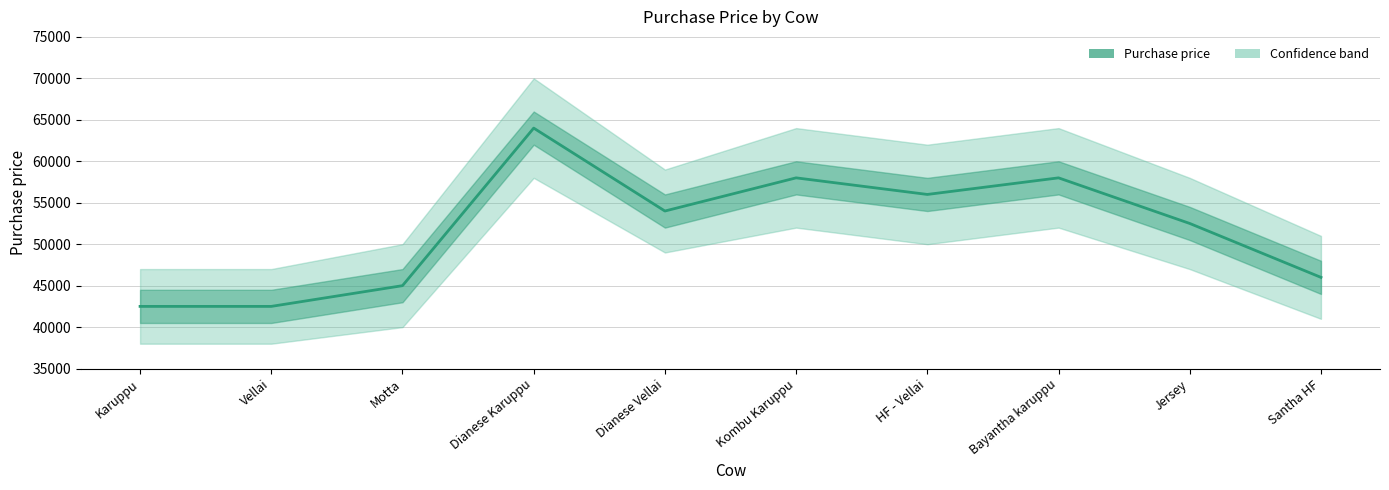

Reading left to right, extract all data points from this chart.

42500	42500	45000	64000	54000	58000	56000	58000	52500	46000